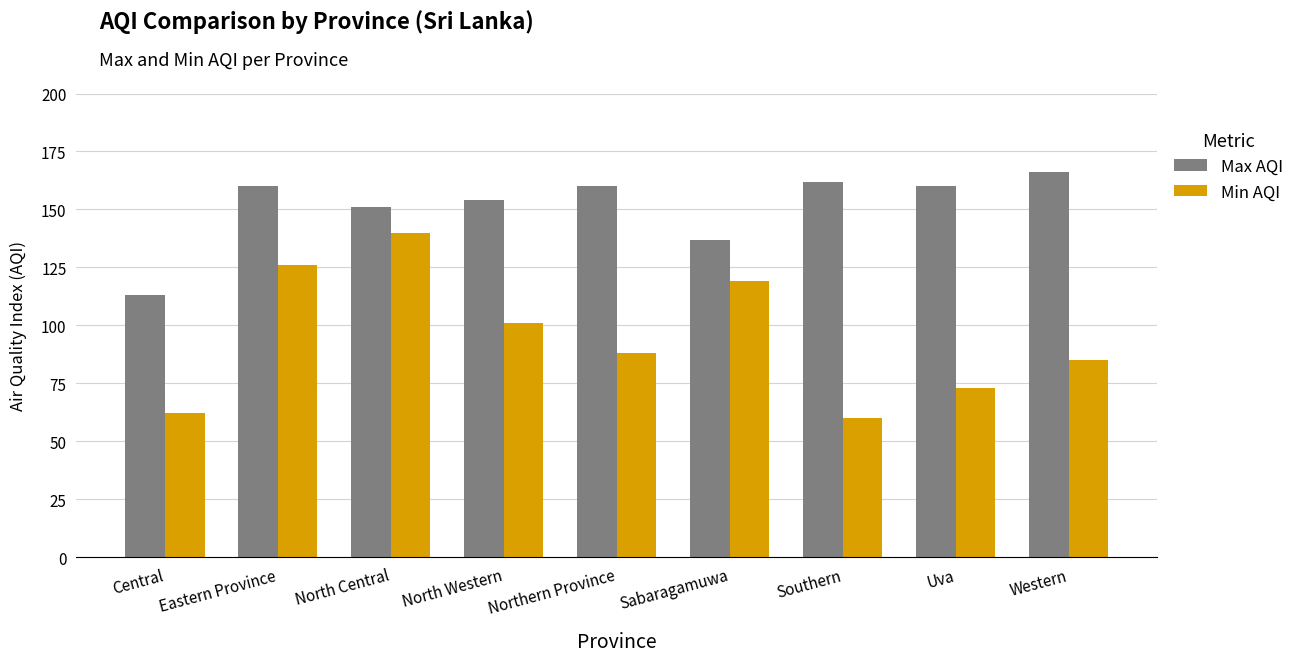

Does the chart contain stacked bars?

No